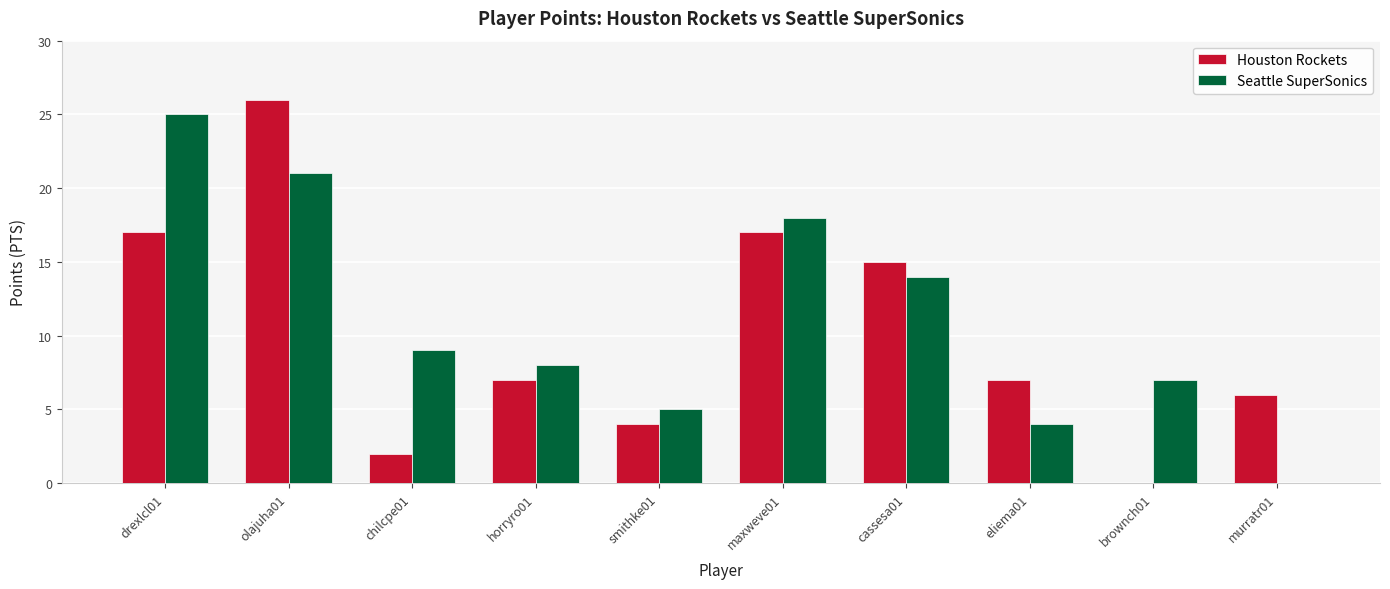

How many groups of bars are there?

10